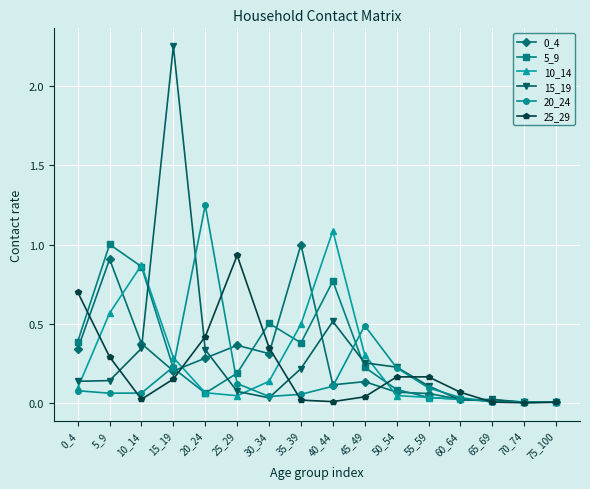

What value does the 5_9 series have at 5_9?

1.0